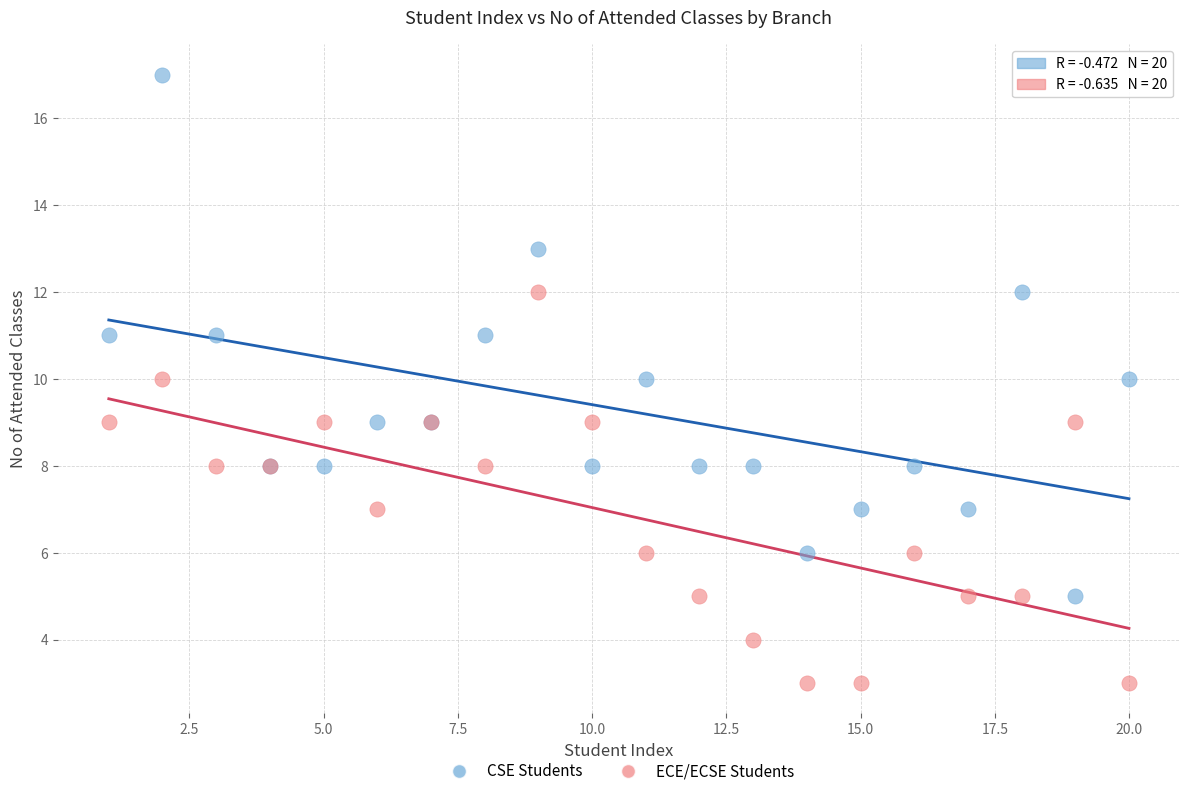

What is the X range (max minus min) for the scatter plot?

19